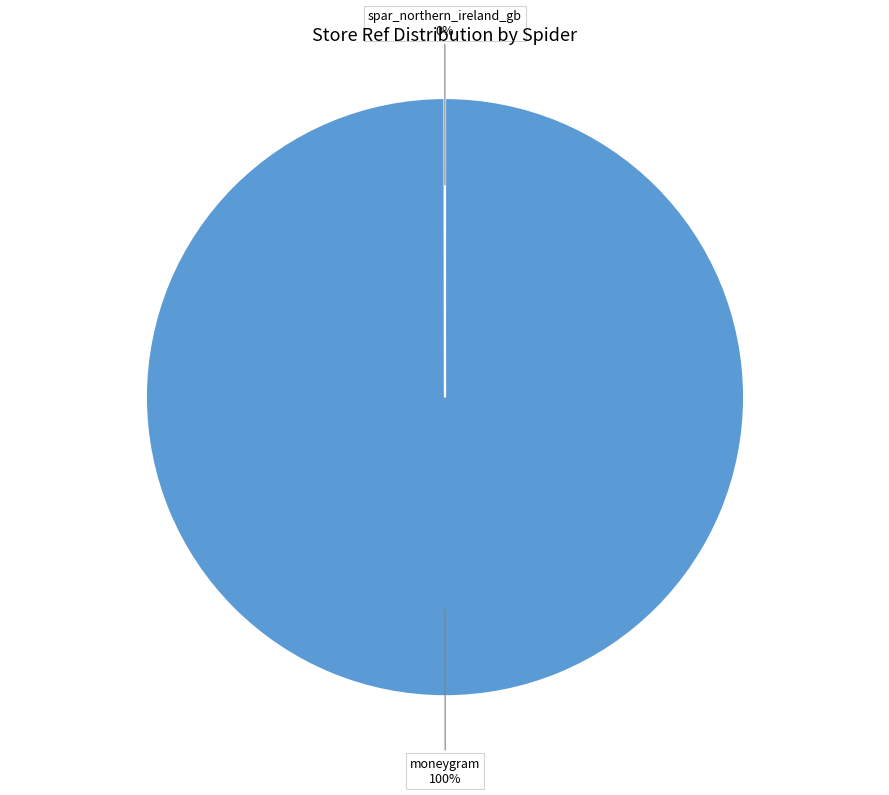

Does any single category account for the majority?

Yes